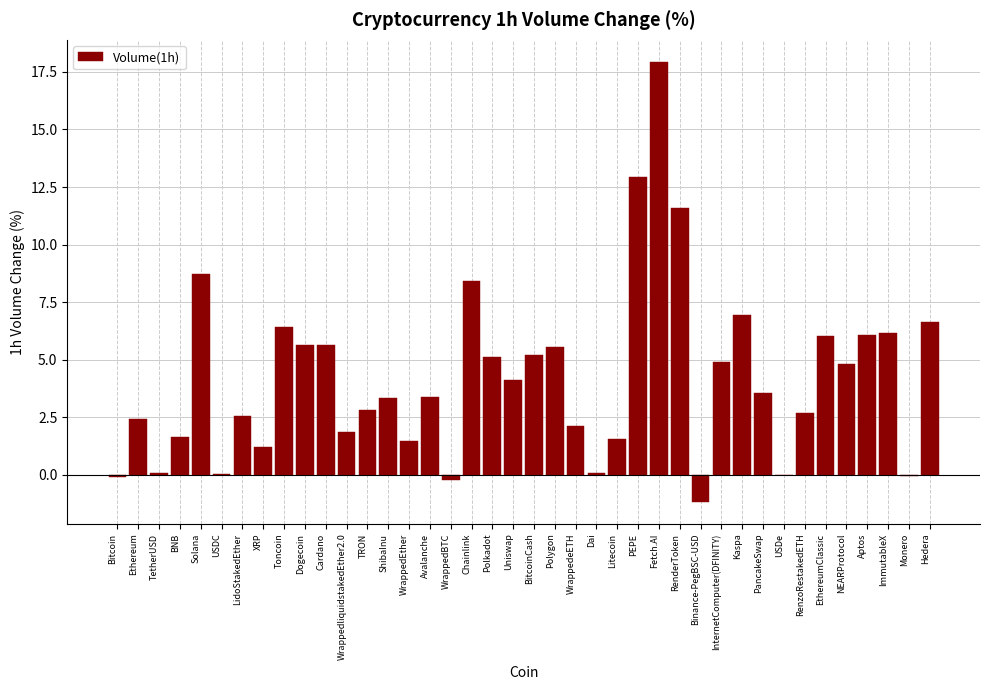

Which has a higher value, Uniswap or Binance-PegBSC-USD?

Uniswap